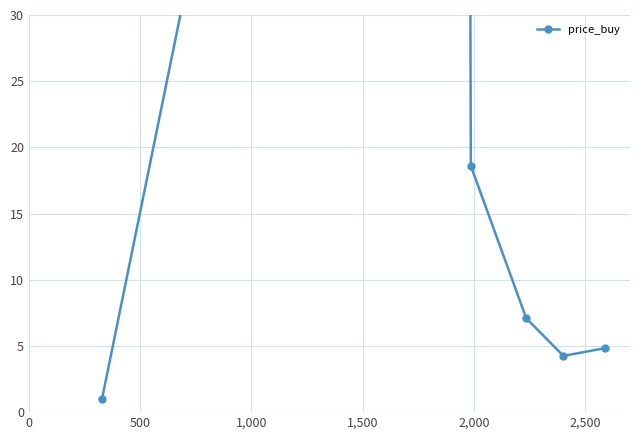

What is the difference between the second highest and minimum values?

17.6